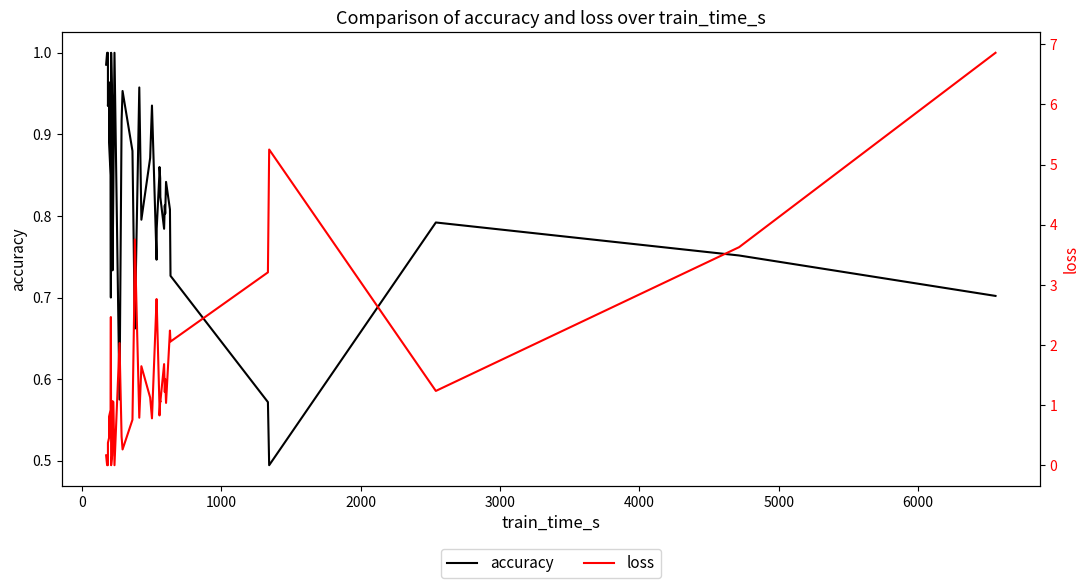

What are all the series names shown in the legend?

accuracy, loss